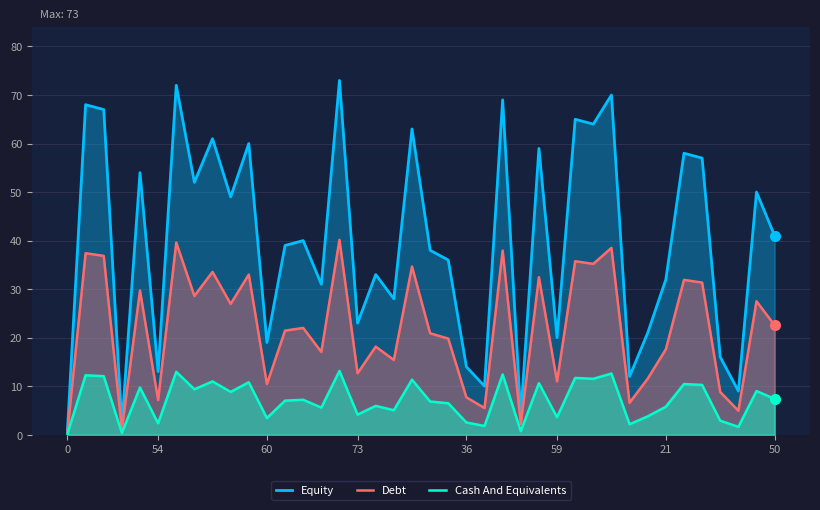

What is the highest value of the Cash And Equivalents series?

13.1